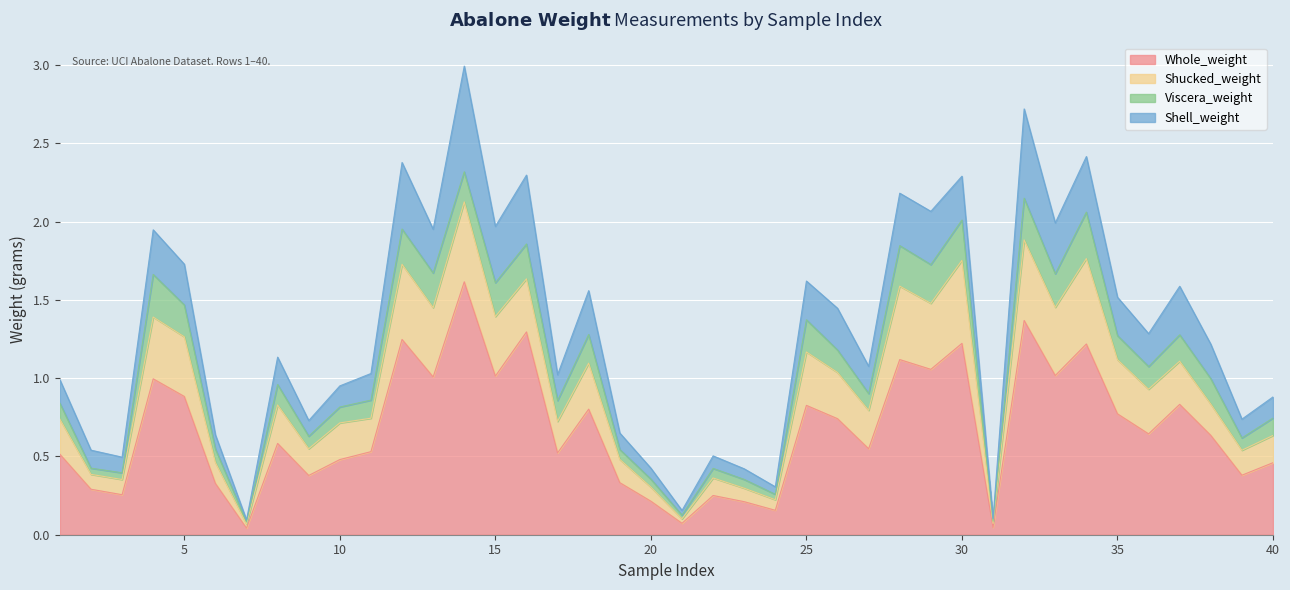

Is the value of Shucked_weight at 13 greater than the value of Whole_weight at 10?

Yes